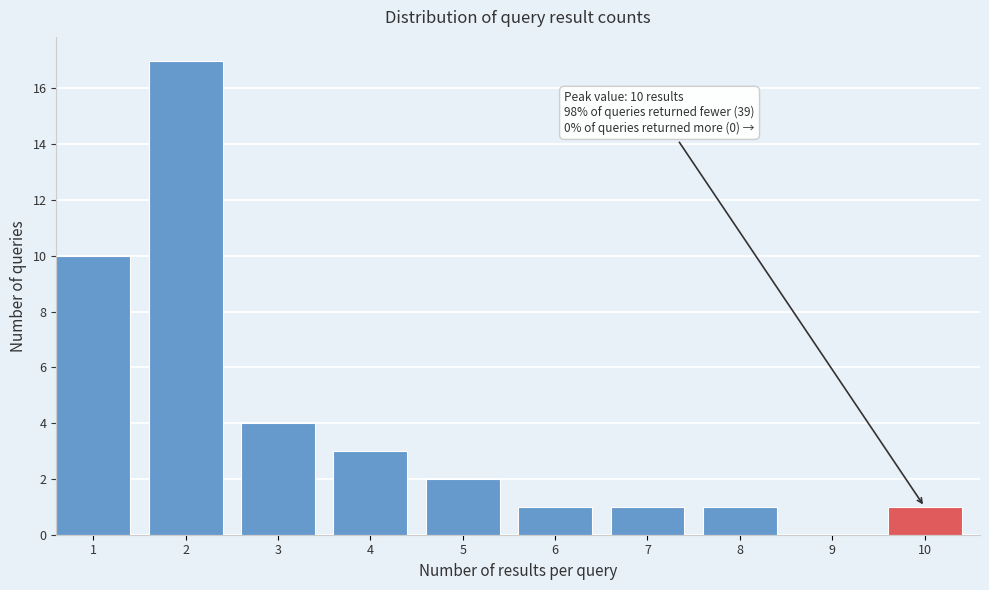

Reading left to right, transcribe all the data shown in this chart.

1=10	2=17	3=4	4=3	5=2	6=1	7=1	8=1	9=0	10=1